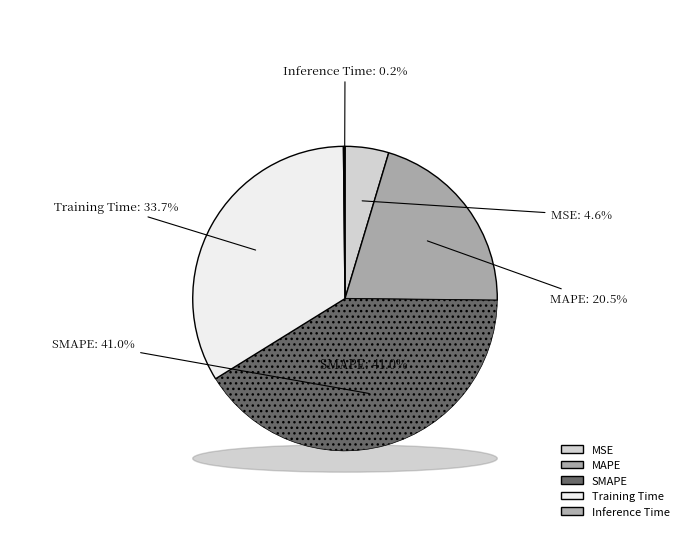

To the nearest percent, what is the combined percentage of MAPE and MSE?

25%